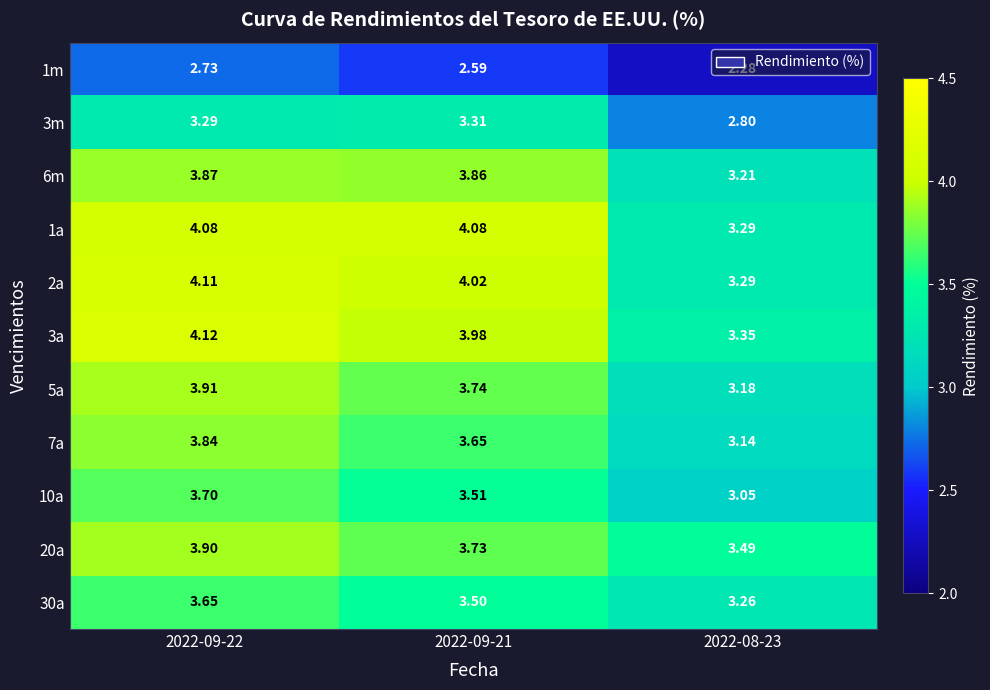

Count the number of categories in the chart.

3